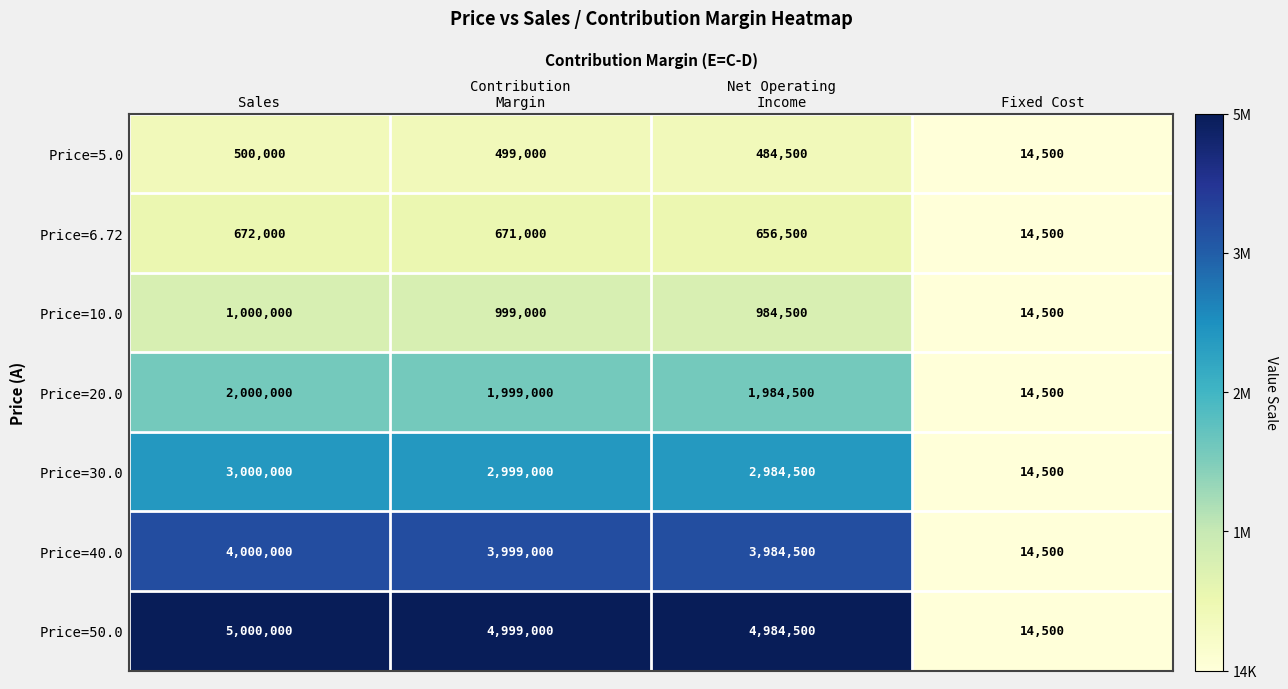

At how many categories does at least one series exceed 561711?

3